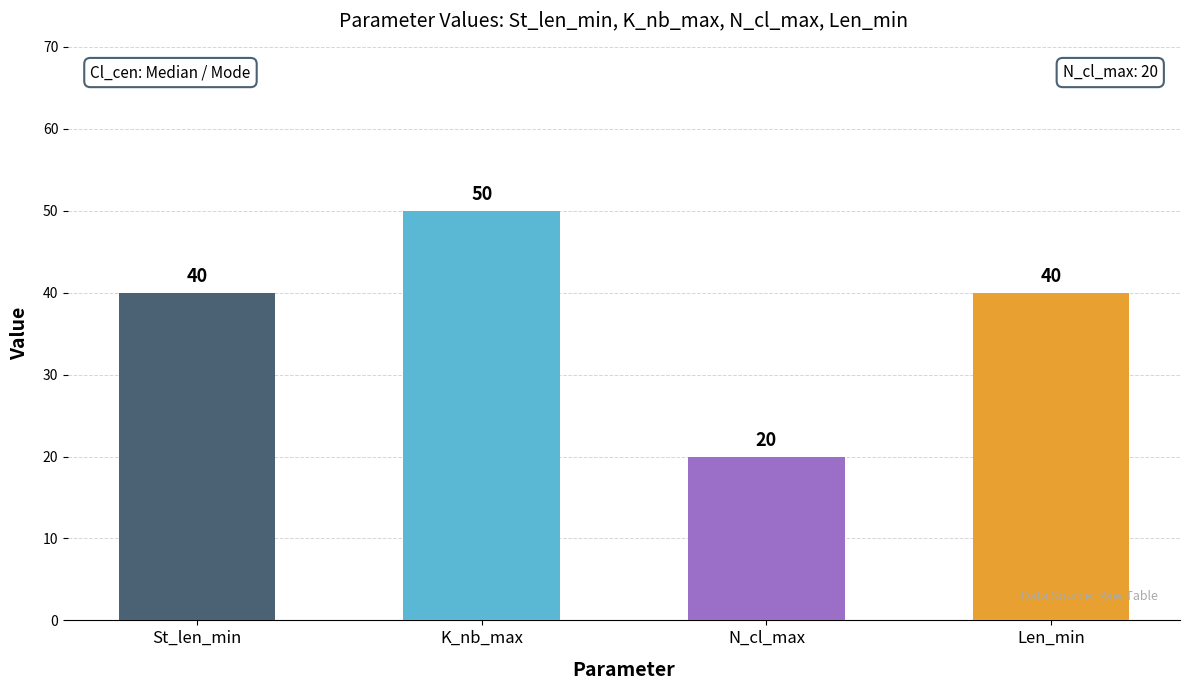

How many bars are there in total?

4